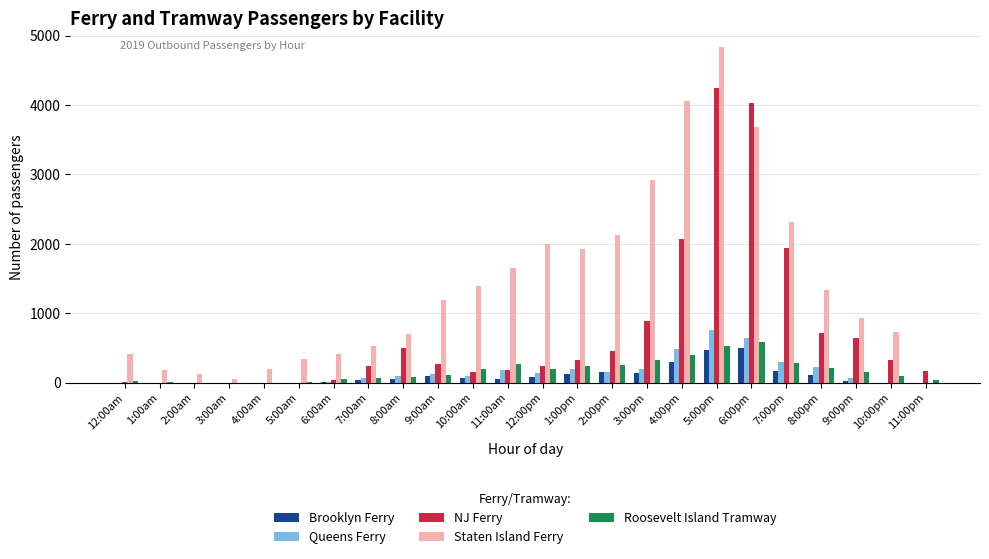

What is the total value across all series at 1:00am?

185